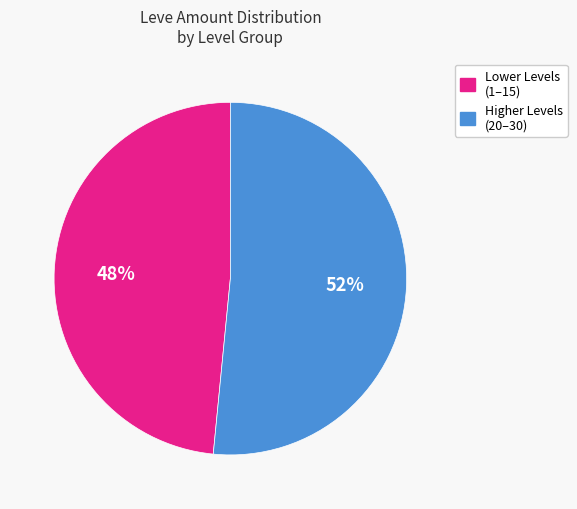

How many segments does this pie chart have?

2